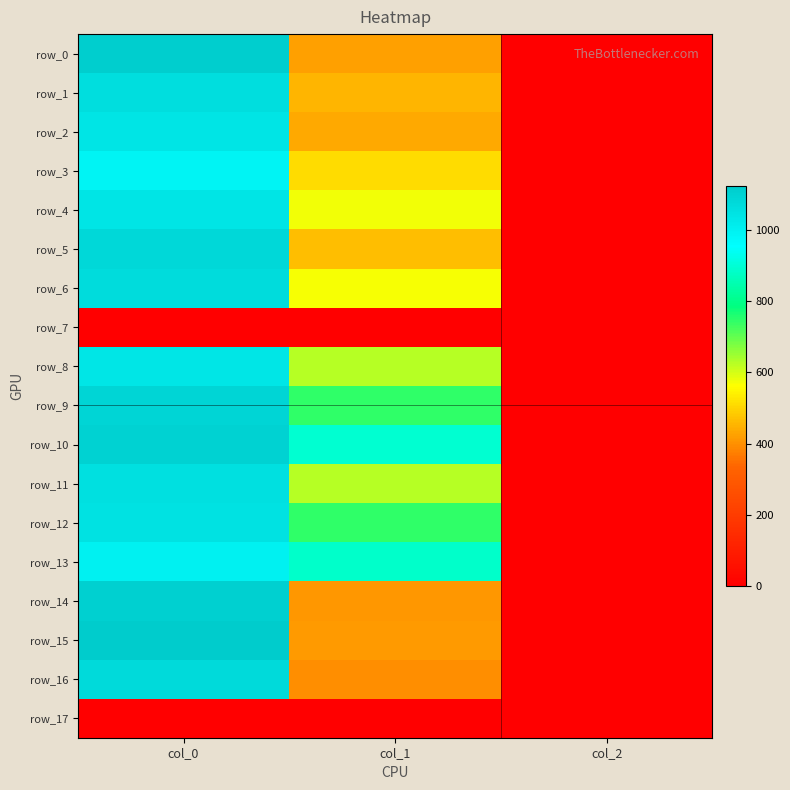

What is the difference between the maximum and minimum values in the row_8 series?

1031.3